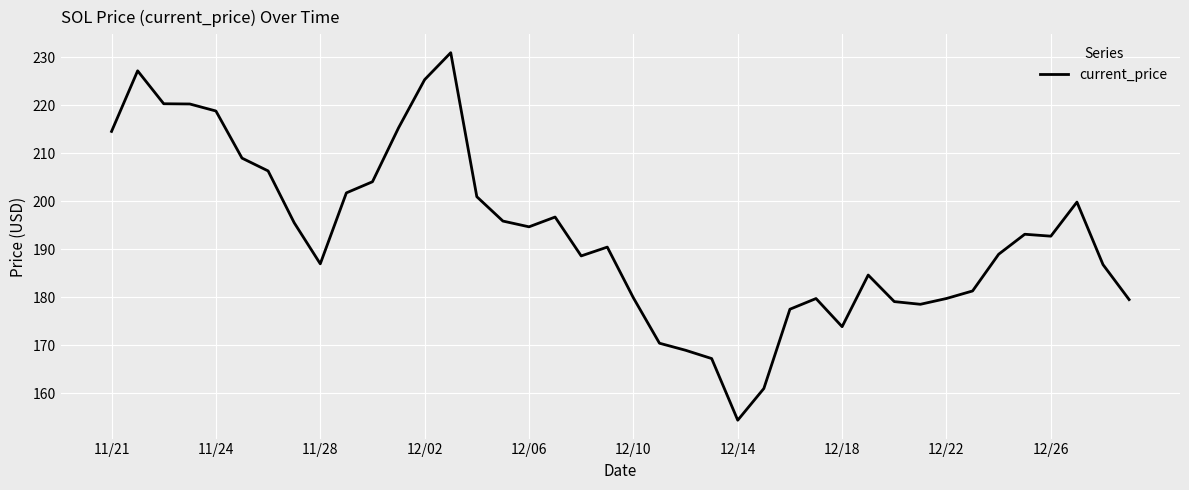

What is the minimum value shown in the chart?

154.3